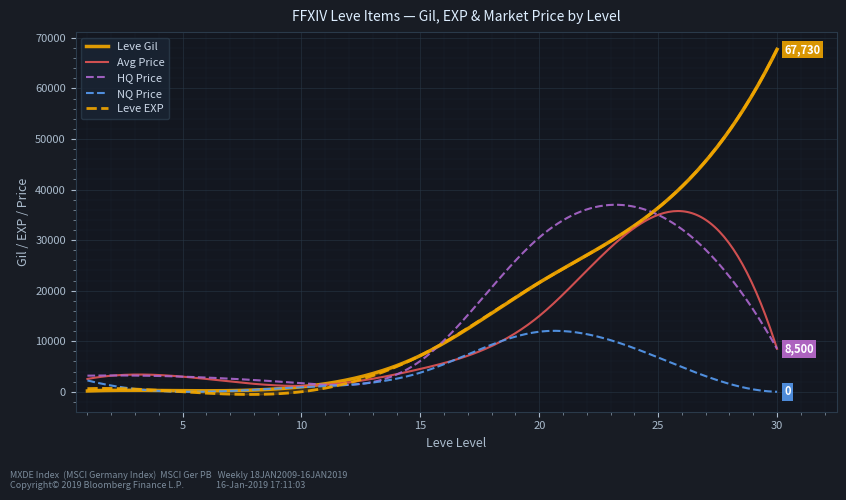

Is the value of Leve Gil at 1 greater than the value of LevePriceHQ at 25?

No